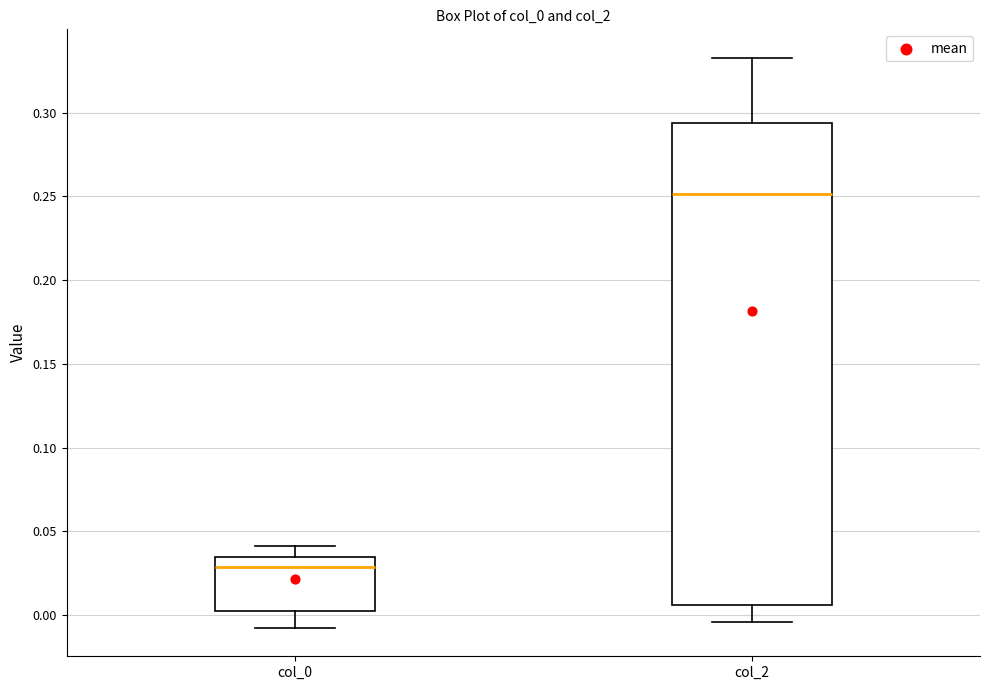

Comparing the boxes themselves (not the whiskers), which one is the tallest?

col_2